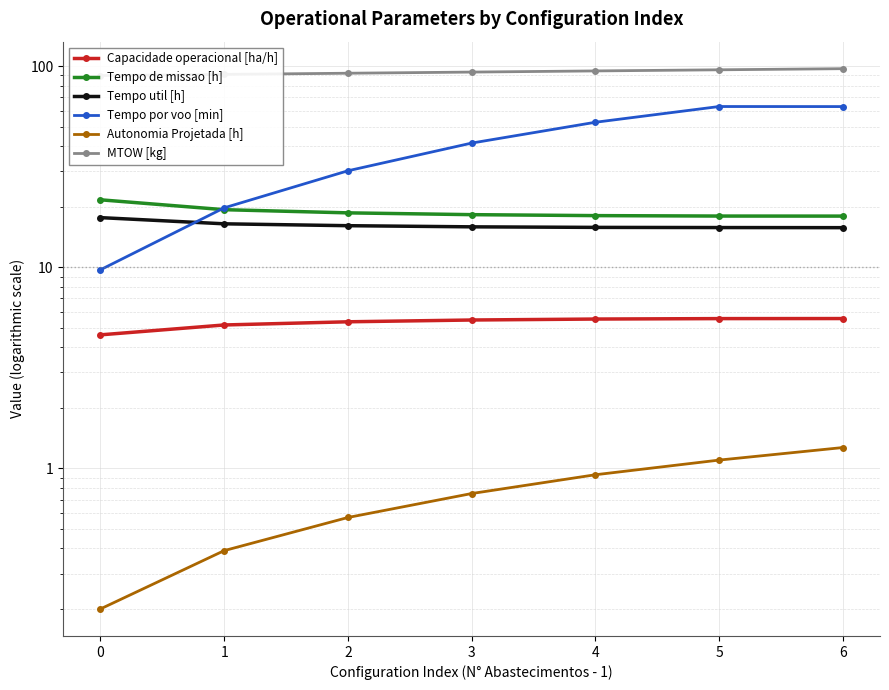

How many series are shown in this chart?

6